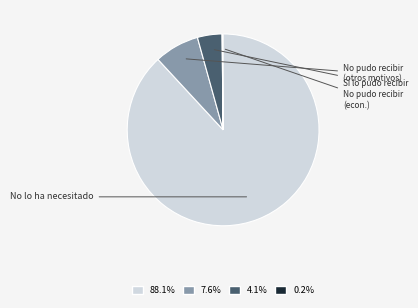

Does any single category account for the majority?

Yes